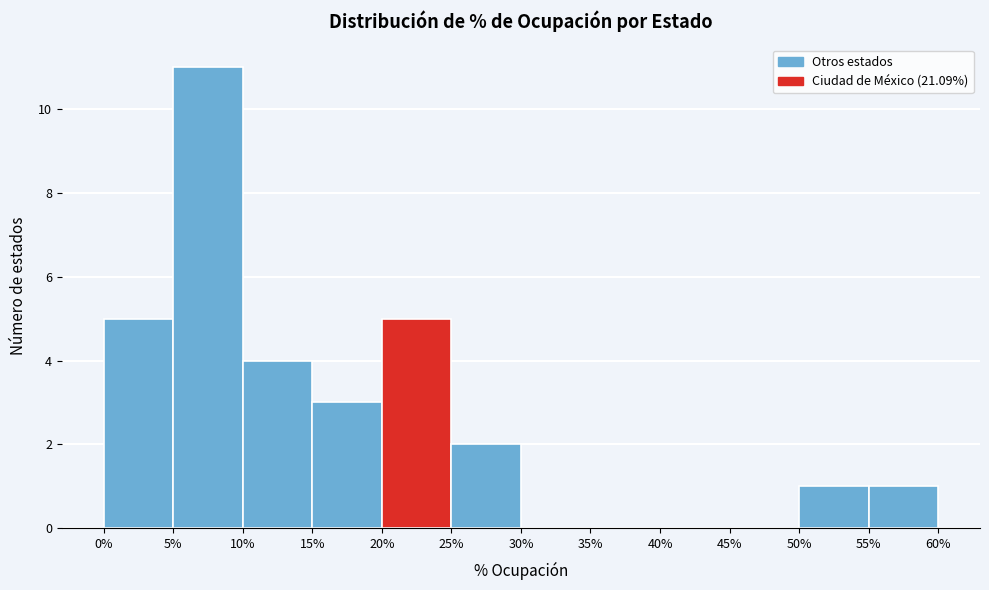

Which range on the x-axis has the tallest bar?

5% to 10%